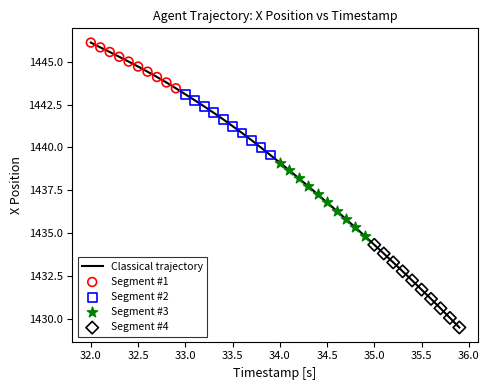

What is the difference between the maximum and minimum values?

16.6